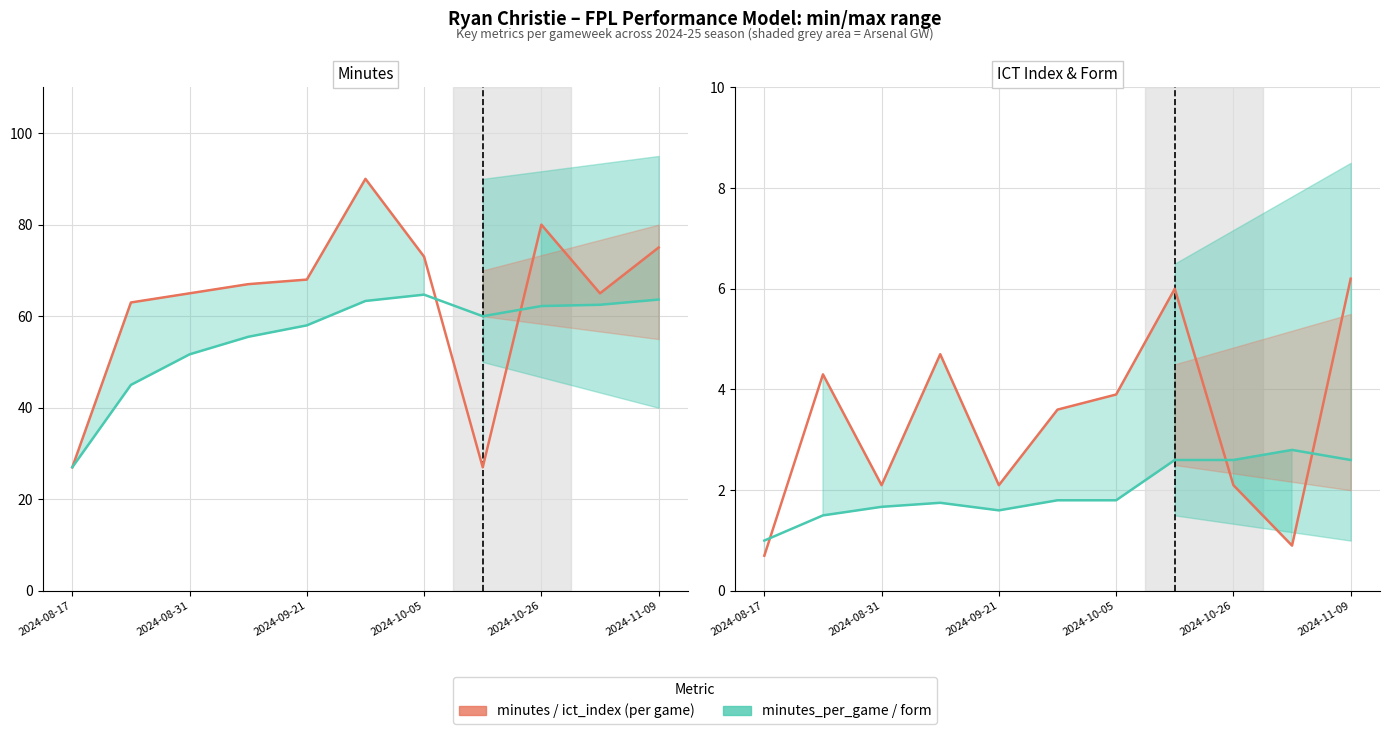

How many data points does each series have?

11